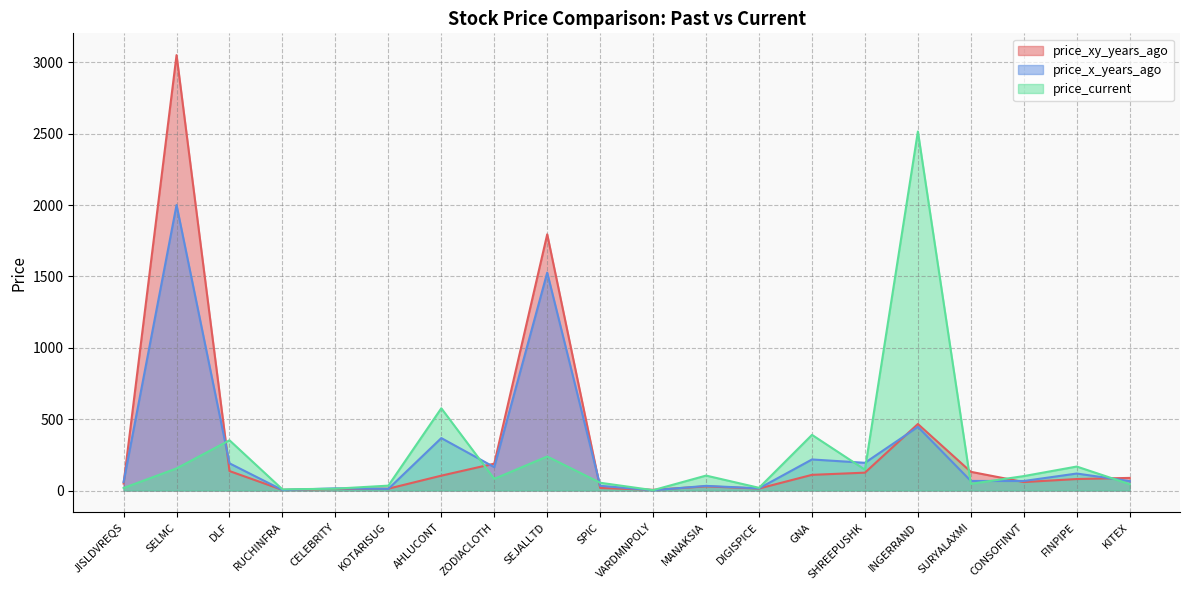

At INGERRAND, list the series in order from largest to smallest.

price_current, price_xy_years_ago, price_x_years_ago